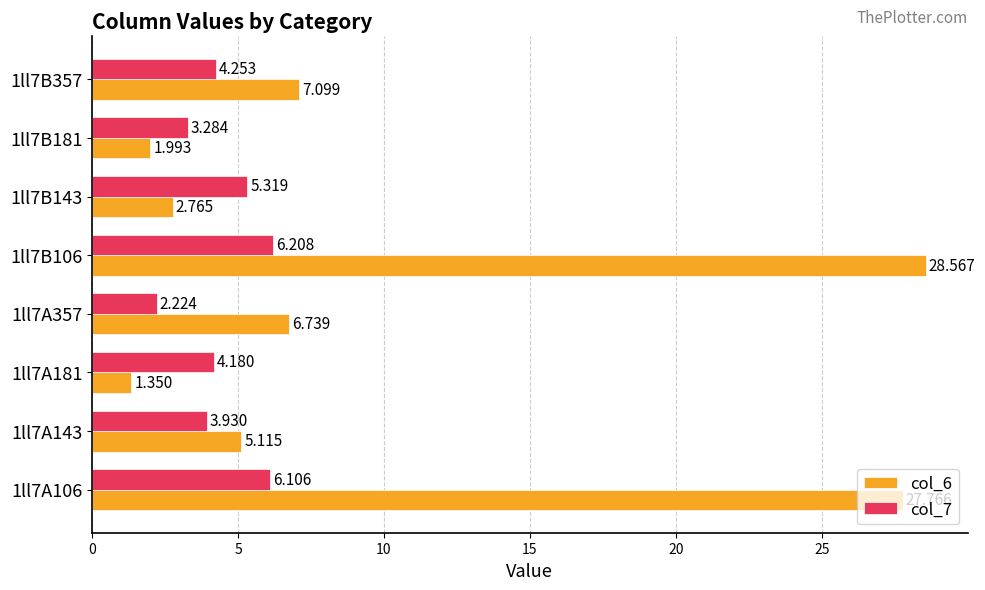

Is the value of col_7 at 1ll7B357 greater than the value of col_6 at 1ll7B181?

Yes